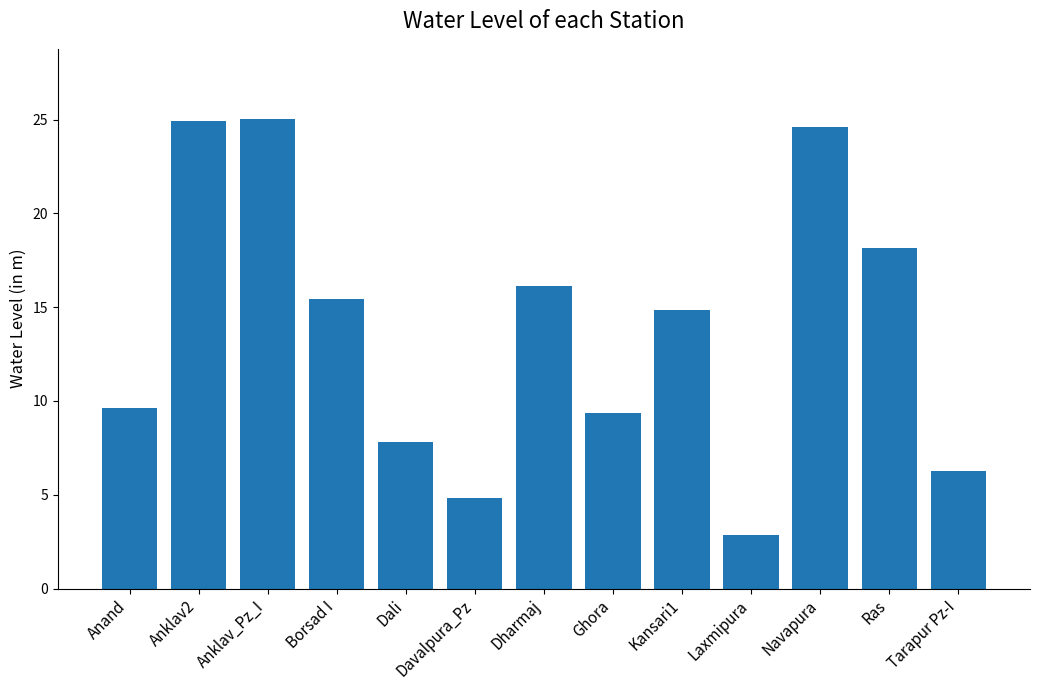

What is the ratio of the value at Davalpura_Pz to the value at Kansari1?

0.3